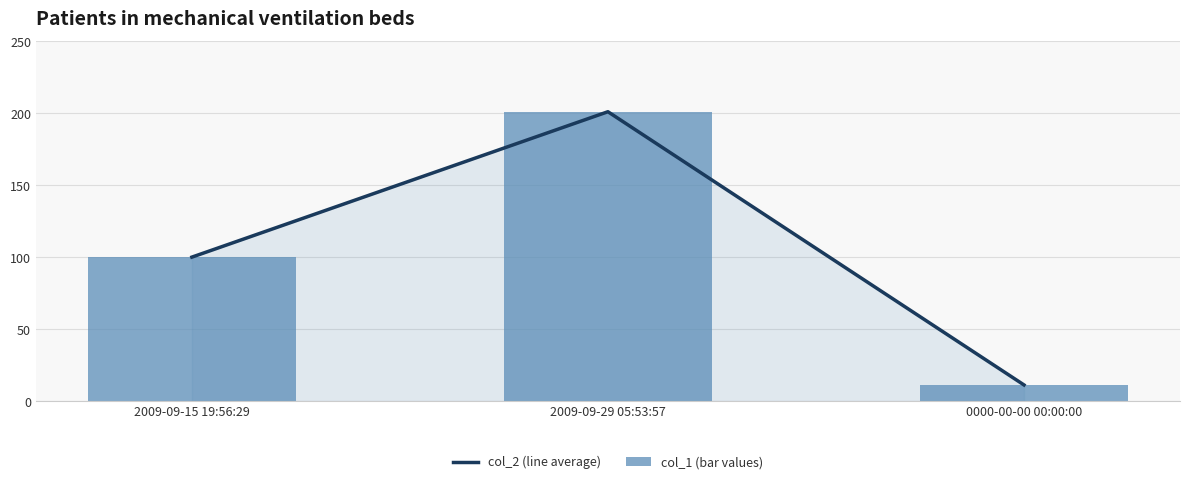

How many categories are shown in the chart?

3